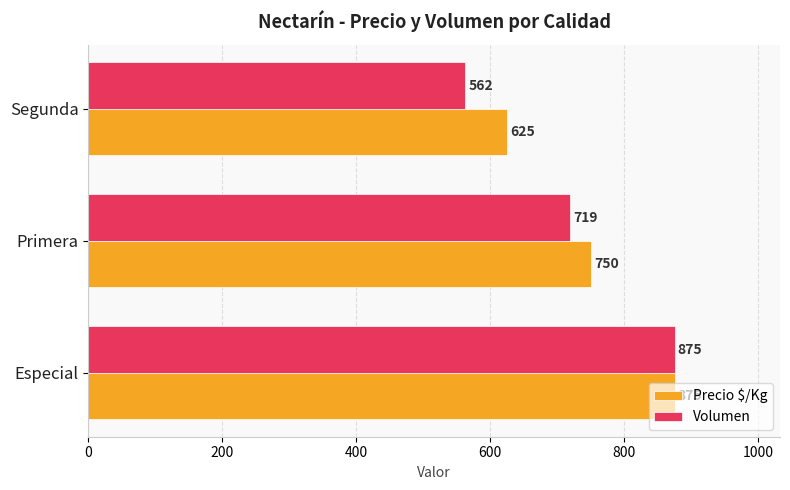

How many distinct data groups are displayed?

2